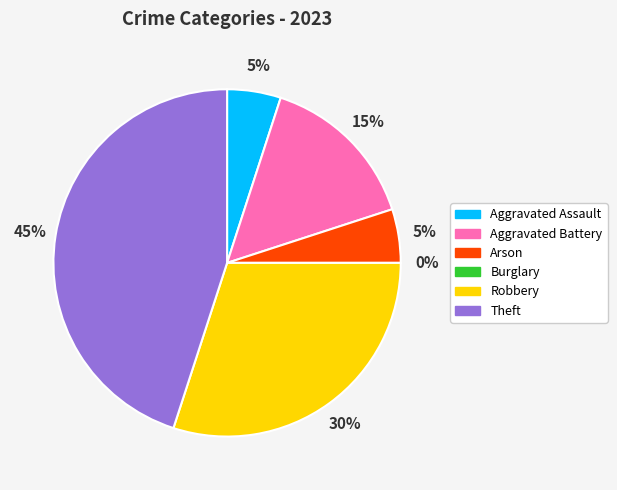

Is it true that Aggravated Battery is 15% of the pie?

True